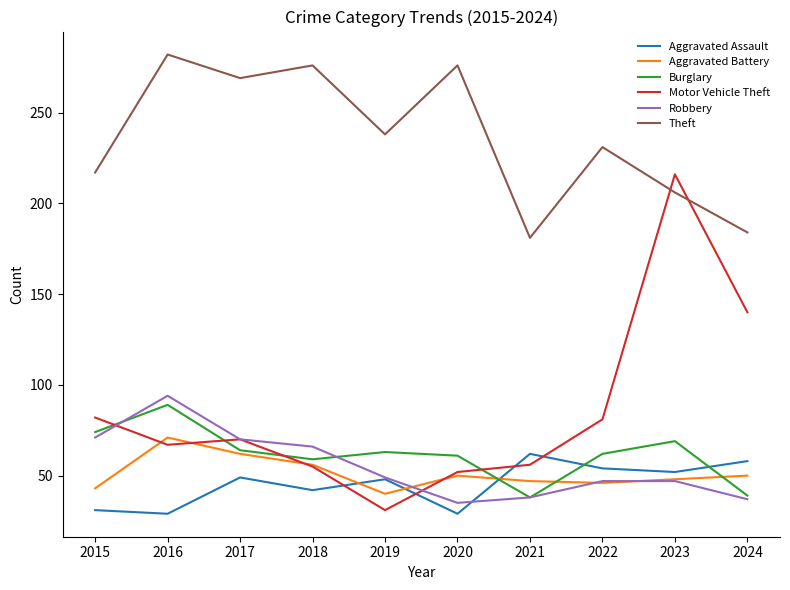

Which series has the widest spread of values?

Motor Vehicle Theft